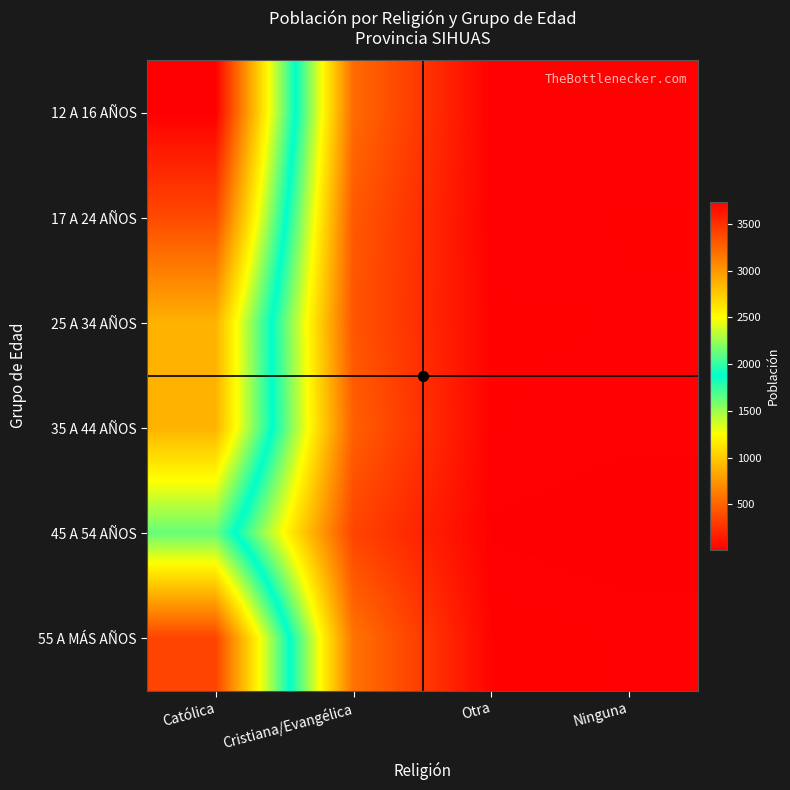

Reading left to right, transcribe all the data shown in this chart.

12 A 16 AÑOS: Católica=3741	Cristiana/Evangélica=538	Otra=21	Ninguna=21
17 A 24 AÑOS: Católica=3379	Cristiana/Evangélica=451	Otra=22	Ninguna=28
25 A 34 AÑOS: Católica=2872	Cristiana/Evangélica=433	Otra=29	Ninguna=27
35 A 44 AÑOS: Católica=2865	Cristiana/Evangélica=483	Otra=28	Ninguna=23
45 A 54 AÑOS: Católica=2128	Cristiana/Evangélica=350	Otra=19	Ninguna=13
55 A MÁS AÑOS: Católica=3409	Cristiana/Evangélica=577	Otra=33	Ninguna=26